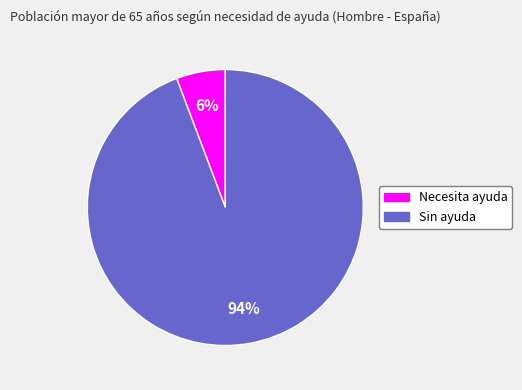

To the nearest percent, what percentage of the pie is Sin ayuda?

94%